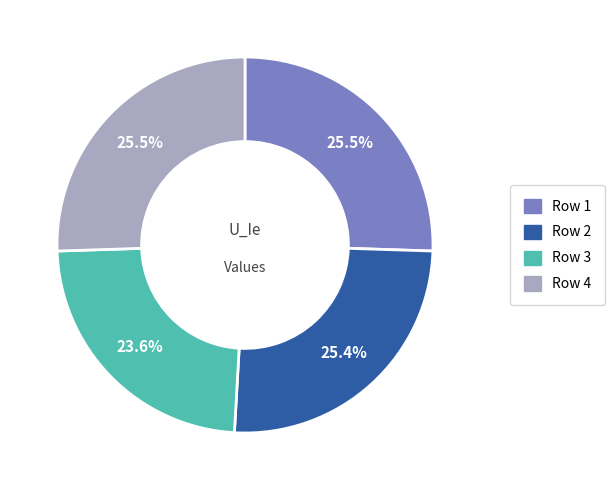

Is there any slice that represents more than half of the pie?

No